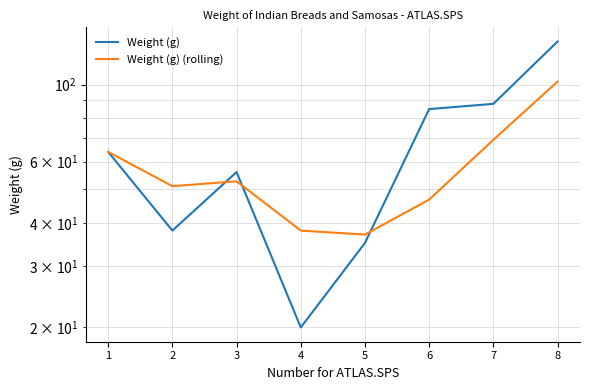

What is the total value across all series at 7?

157.3